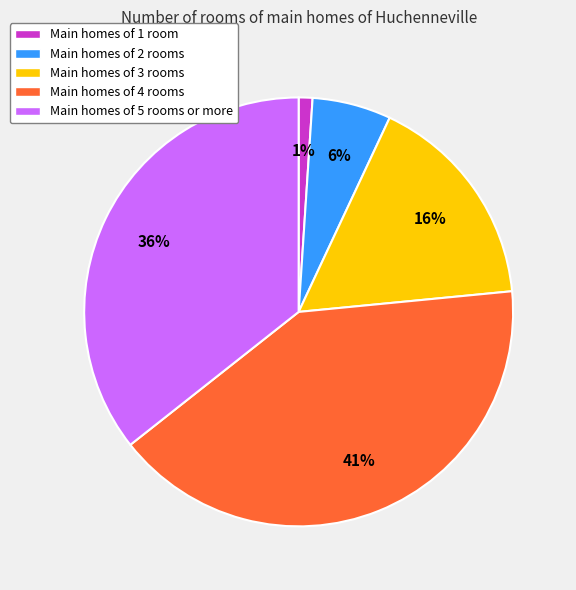

Does Main homes of 3 rooms account for over 50% of the chart?

No